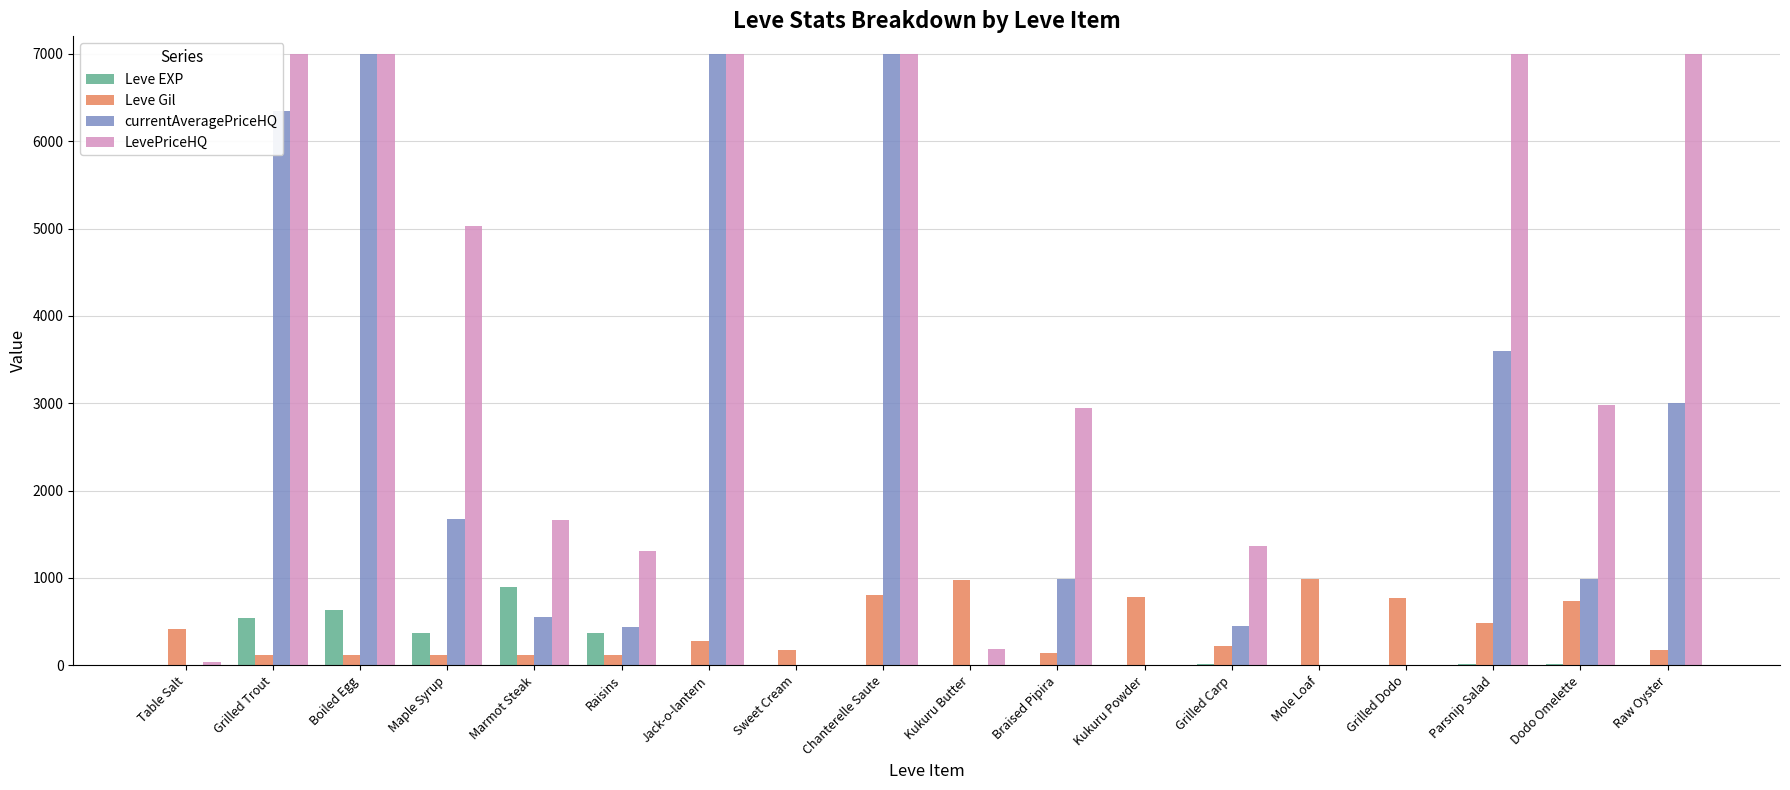

What is the sum of all LevePriceHQ values?

57510.7